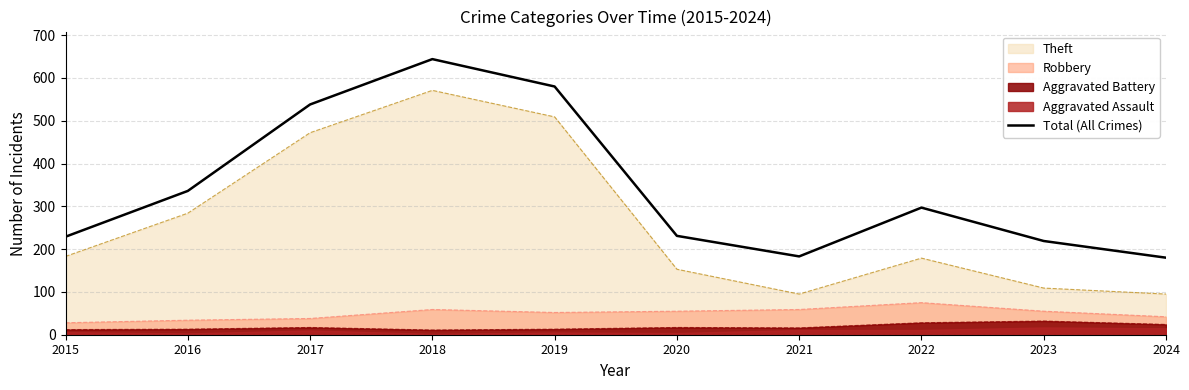

What is the value of the 10th point from the left?

180